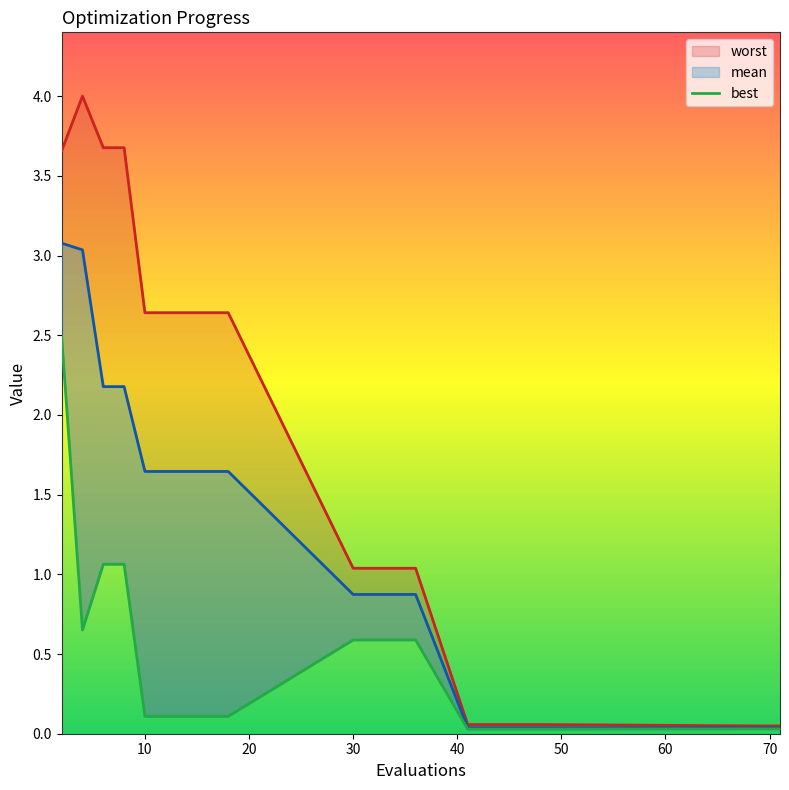

Which category has the highest value in the best series?

2